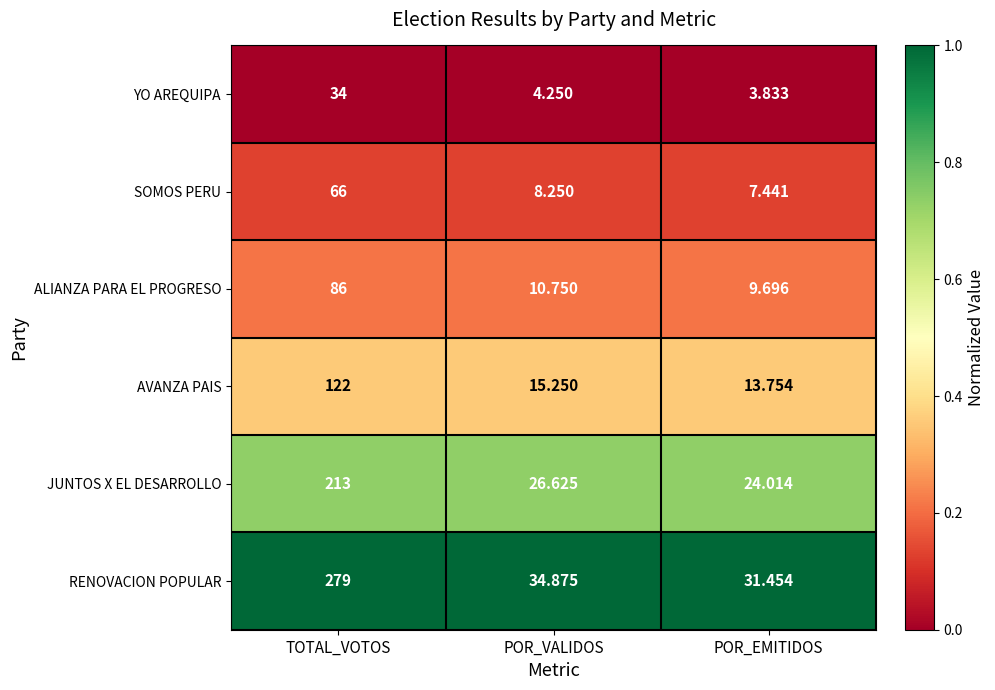

Which series has the largest range (max minus min)?

RENOVACION POPULAR